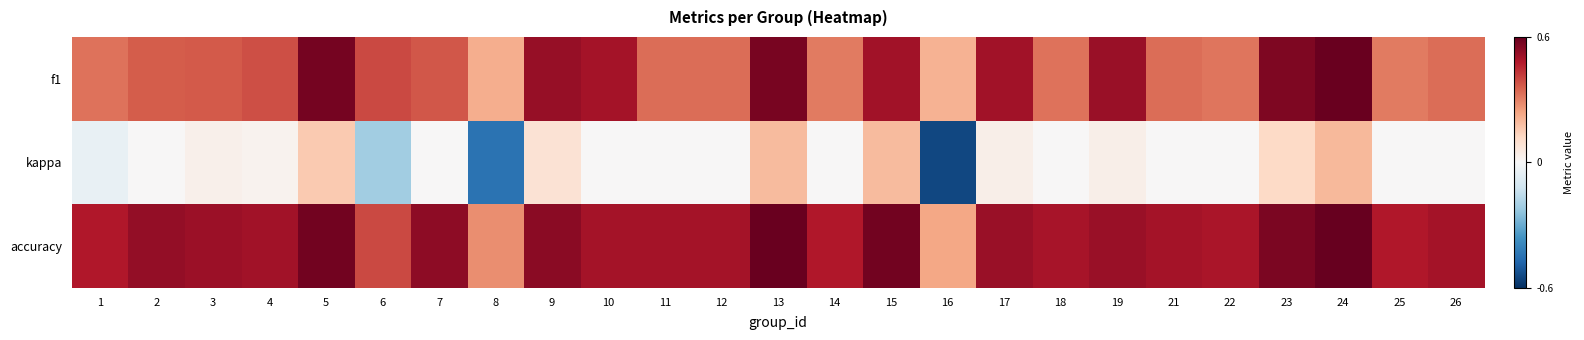

Reading left to right, list all the values displayed in this chart.

f1: 1=0.3	2=0.4	3=0.4	4=0.4	5=0.6	6=0.4	7=0.4	8=0.2	9=0.5	10=0.5	11=0.3	12=0.3	13=0.6	14=0.3	15=0.5	16=0.2	17=0.5	18=0.3	19=0.5	21=0.3	22=0.3	23=0.6	24=0.6	25=0.3	26=0.3
kappa: 1=-0.0	2=0.0	3=0.0	4=0.0	5=0.2	6=-0.2	7=0.0	8=-0.4	9=0.1	10=0.0	11=0.0	12=0.0	13=0.2	14=0.0	15=0.2	16=-0.5	17=0.0	18=0.0	19=0.0	21=0.0	22=0.0	23=0.1	24=0.2	25=0.0	26=0.0
accuracy: 1=0.5	2=0.5	3=0.5	4=0.5	5=0.6	6=0.4	7=0.5	8=0.3	9=0.5	10=0.5	11=0.5	12=0.5	13=0.6	14=0.5	15=0.6	16=0.2	17=0.5	18=0.5	19=0.5	21=0.5	22=0.5	23=0.6	24=0.6	25=0.5	26=0.5